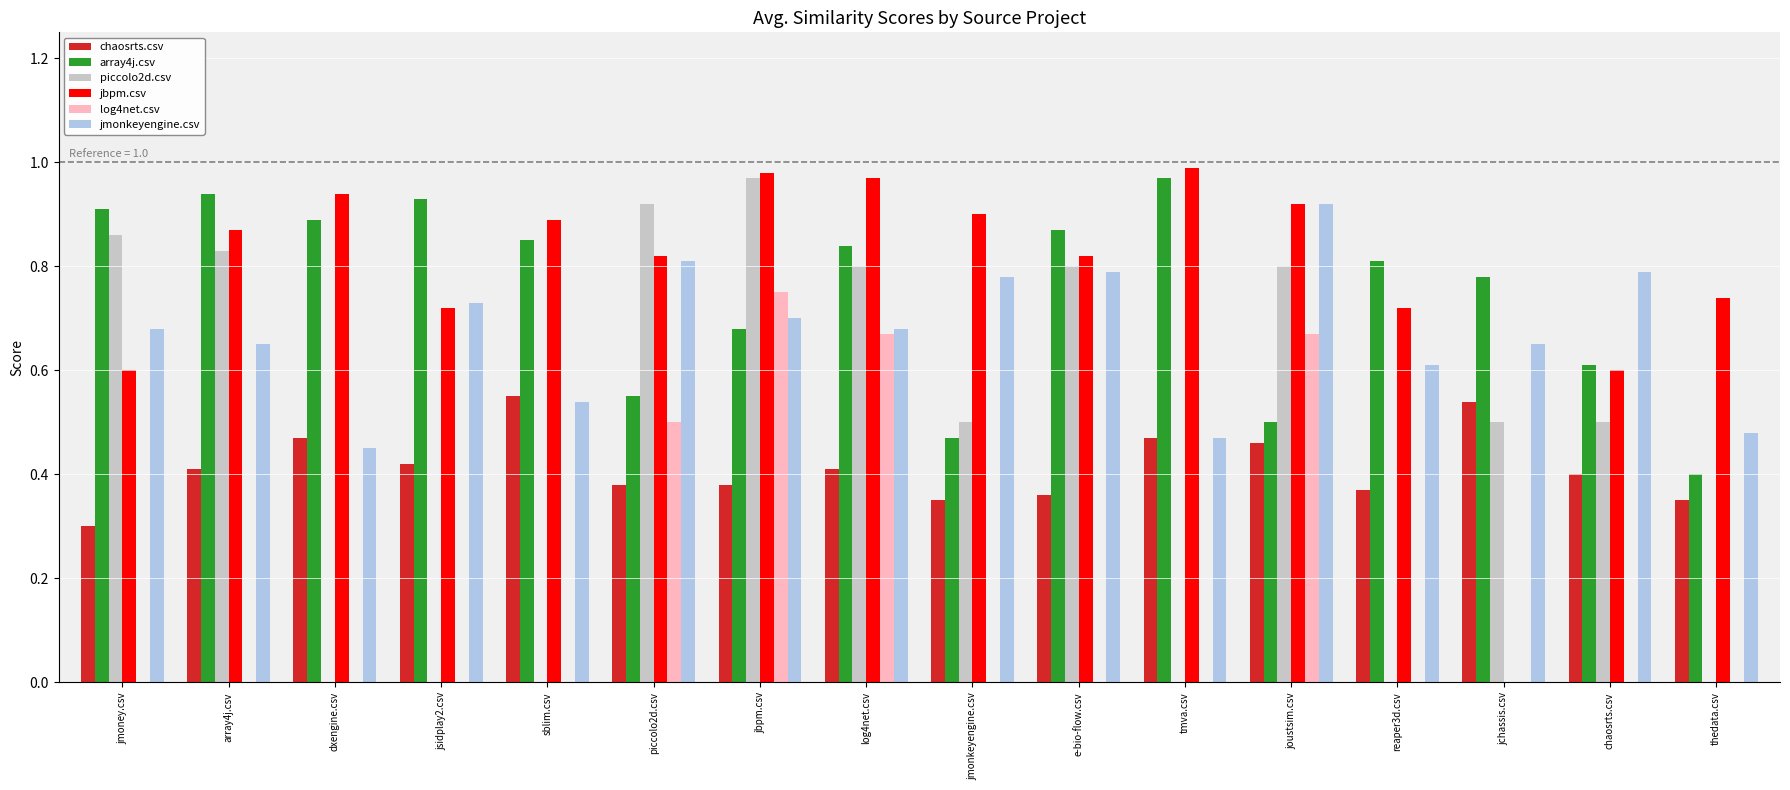

Between jbpm.csv and chaosrts.csv, which series saw the biggest shift?

log4net.csv